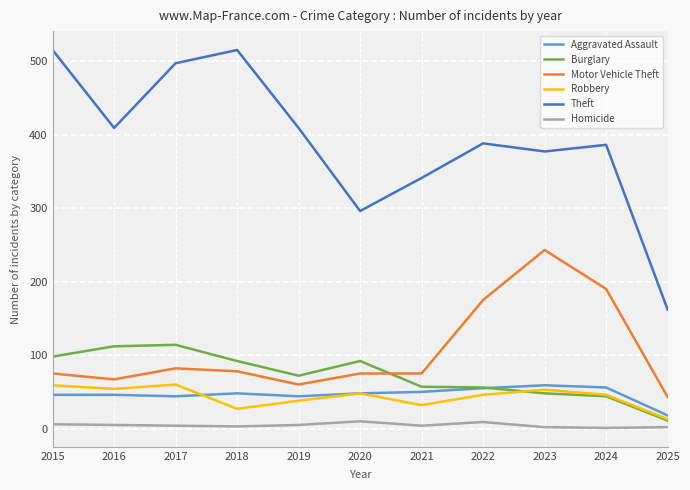

What value does the Theft series have at 2022, to the nearest 5?

390